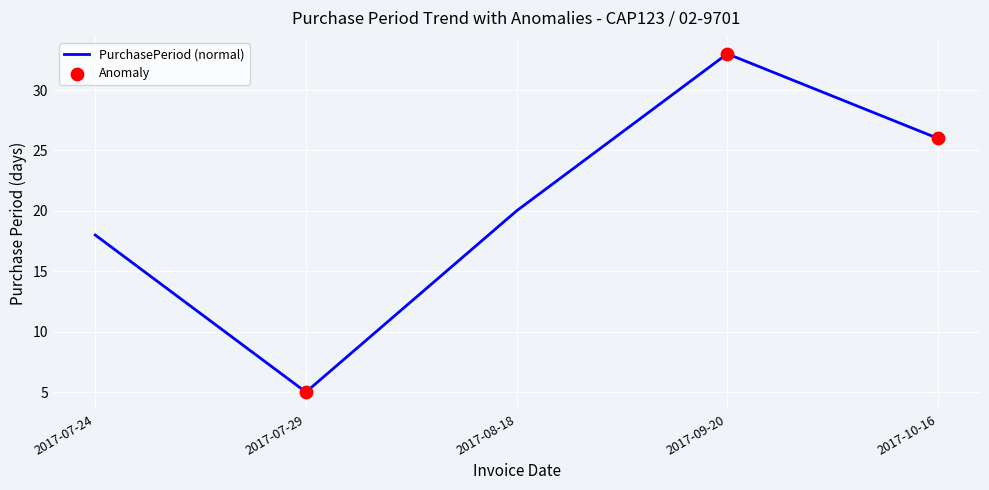

Between 2017-07-29 and 2017-07-24, which is larger?

2017-07-24